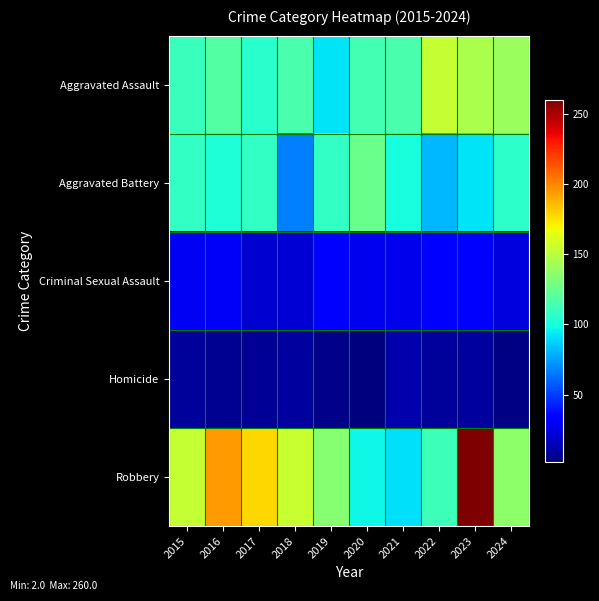

Reading left to right, list all the values displayed in this chart.

Aggravated Assault: 2015=110	2016=118	2017=105	2018=115	2019=92	2020=113	2021=115	2022=154	2023=146	2024=141
Aggravated Battery: 2015=108	2016=102	2017=108	2018=67	2019=108	2020=125	2021=100	2022=81	2023=92	2024=106
Criminal Sexual Assault: 2015=29	2016=30	2017=21	2018=22	2019=35	2020=28	2021=27	2022=35	2023=32	2024=24
Homicide: 2015=9	2016=7	2017=8	2018=10	2019=5	2020=2	2021=13	2022=9	2023=10	2024=4
Robbery: 2015=154	2016=194	2017=178	2018=155	2019=135	2020=97	2021=91	2022=111	2023=260	2024=137